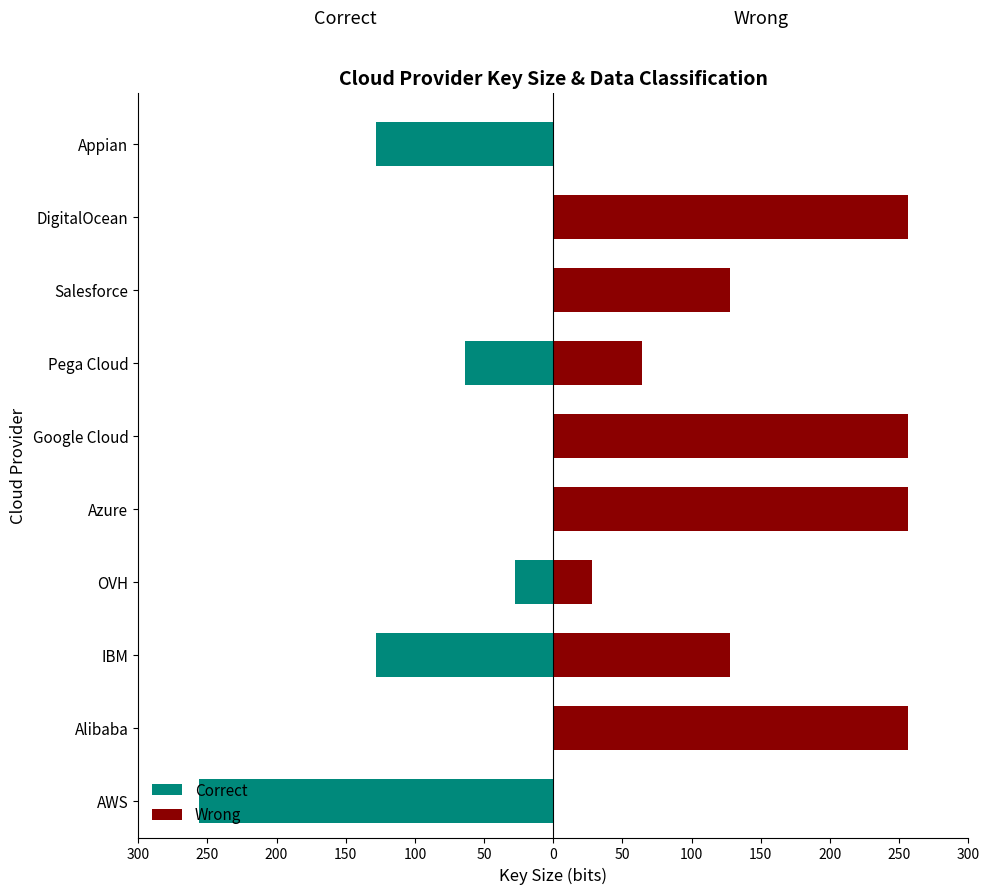

How many bars are there in each group?

2